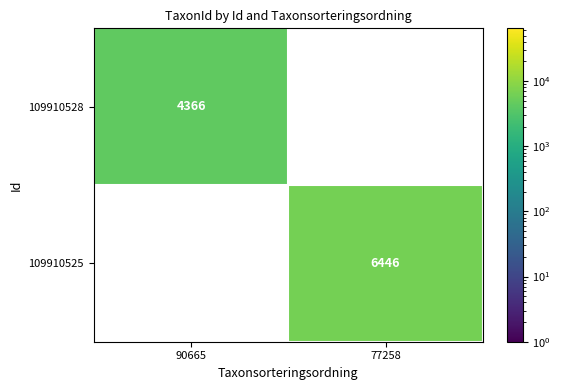

Which series changed the most between 90665 and 77258?

109910525